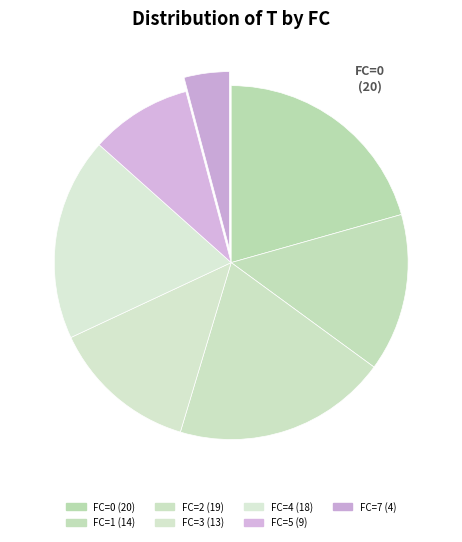

How many segments does this pie chart have?

7